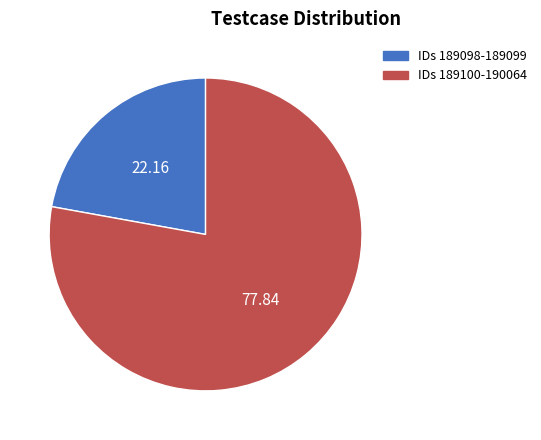

Count the number of slices in the pie.

2